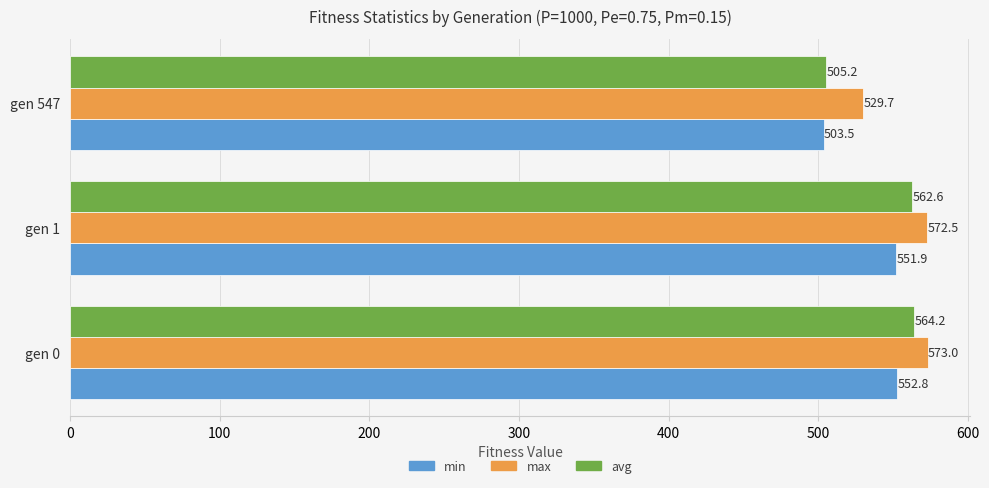

Is the value of min at gen 547 greater than the value of avg at gen 1?

No